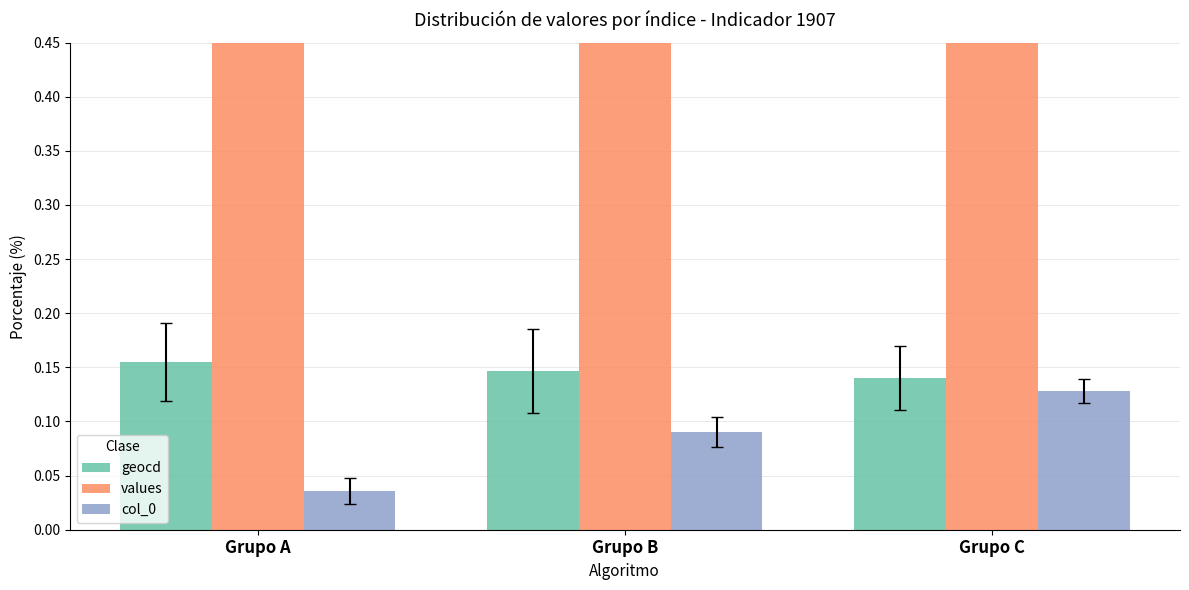

Reading left to right, extract all data points from this chart.

geocd: 0.2	0.1	0.1
values: 0.8	0.8	0.7
col_0: 0.0	0.1	0.1